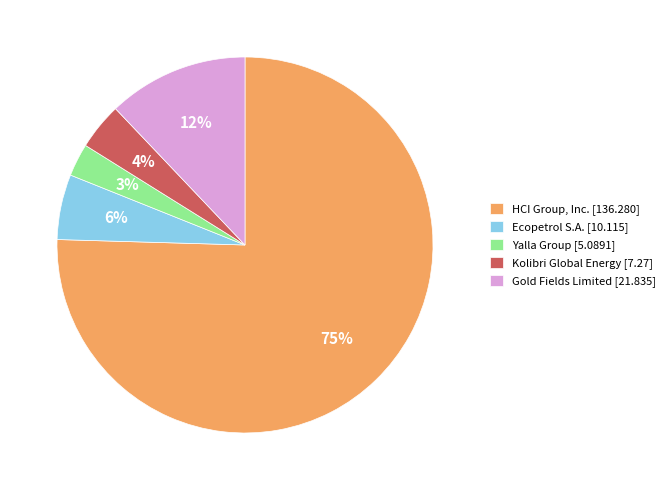

Which slice is the largest?

HCI Group, Inc. [136.280]